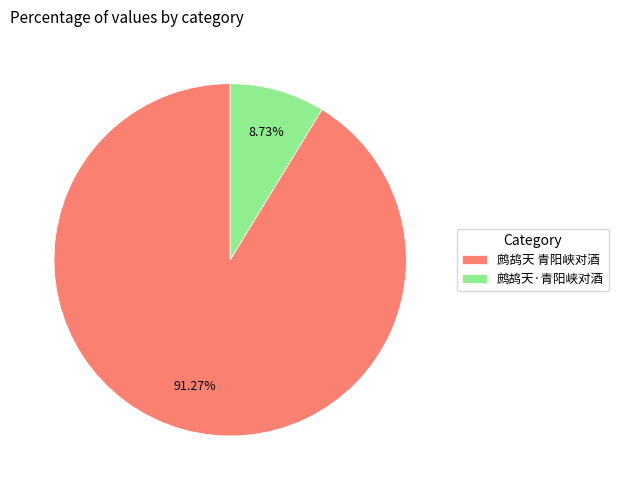

Which has a higher value, 鹧鸪天 青阳峡对酒 or 鹧鸪天·青阳峡对酒?

鹧鸪天 青阳峡对酒